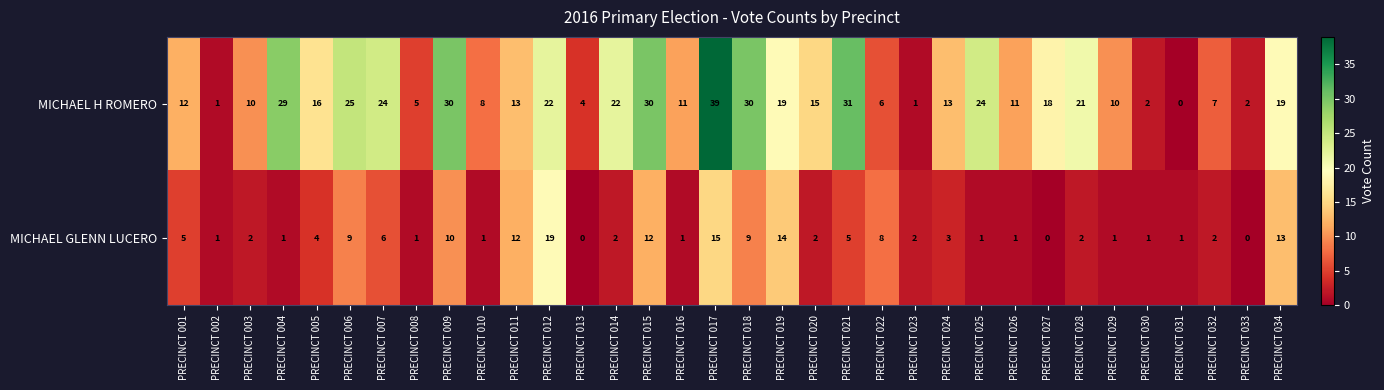

Rank the series by their average value, from lowest to highest.

MICHAEL GLENN LUCERO, MICHAEL H ROMERO